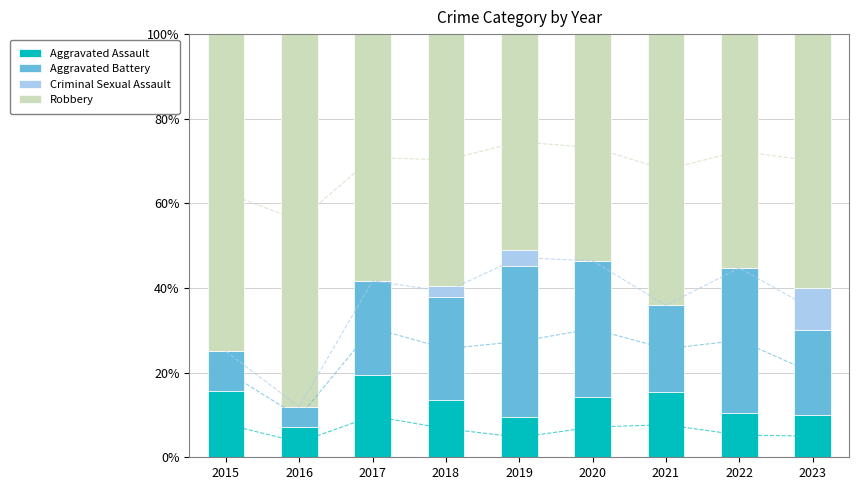

How many groups of bars are there?

9